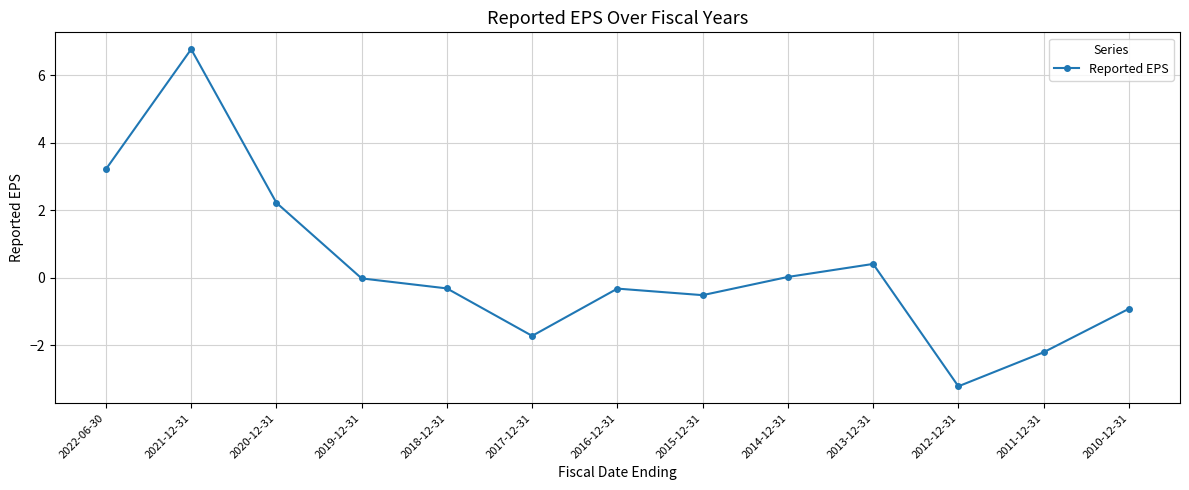

How many lines are shown in the chart?

1